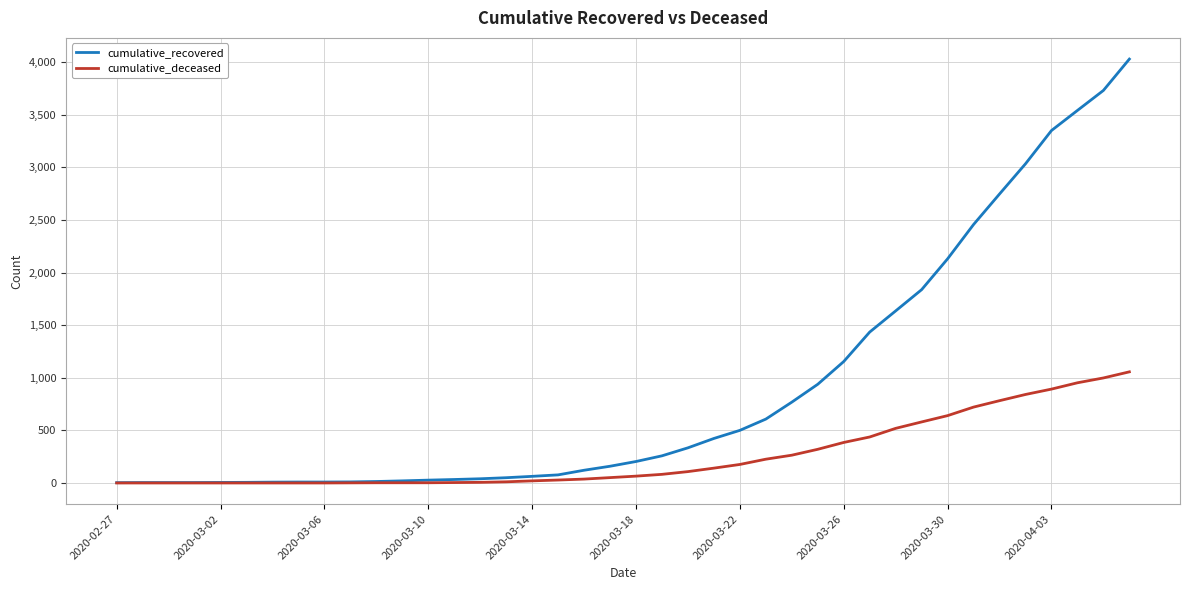

Which series has the largest range (max minus min)?

cumulative_recovered